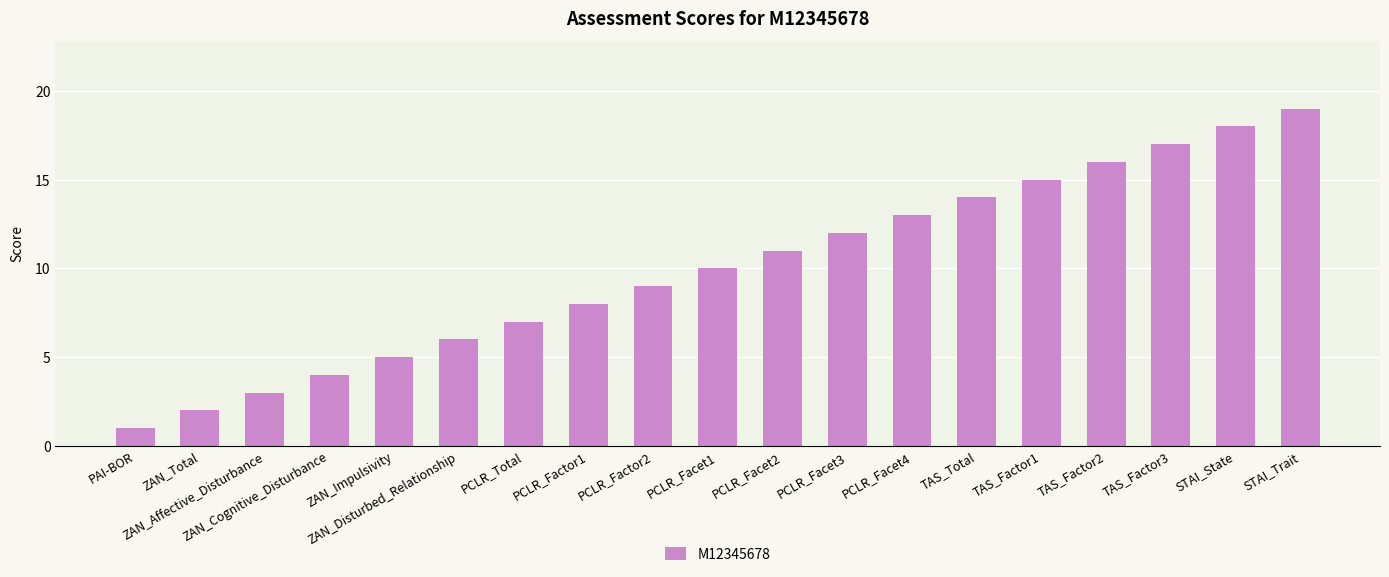

How many values are below 10?

9